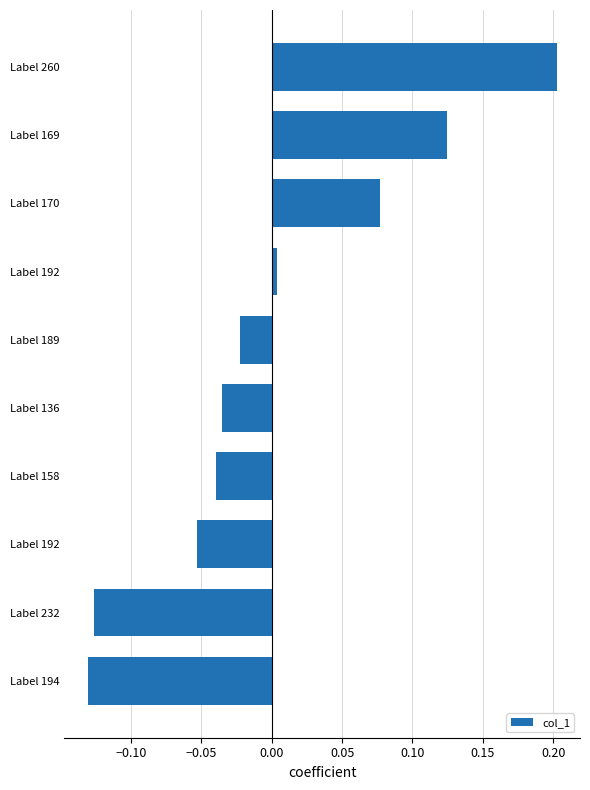

At which category does the chart reach its minimum across all series?

Label 194